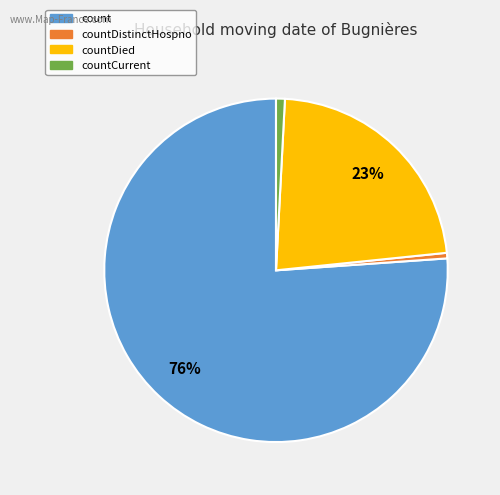

Between count and countDied, which is larger?

count